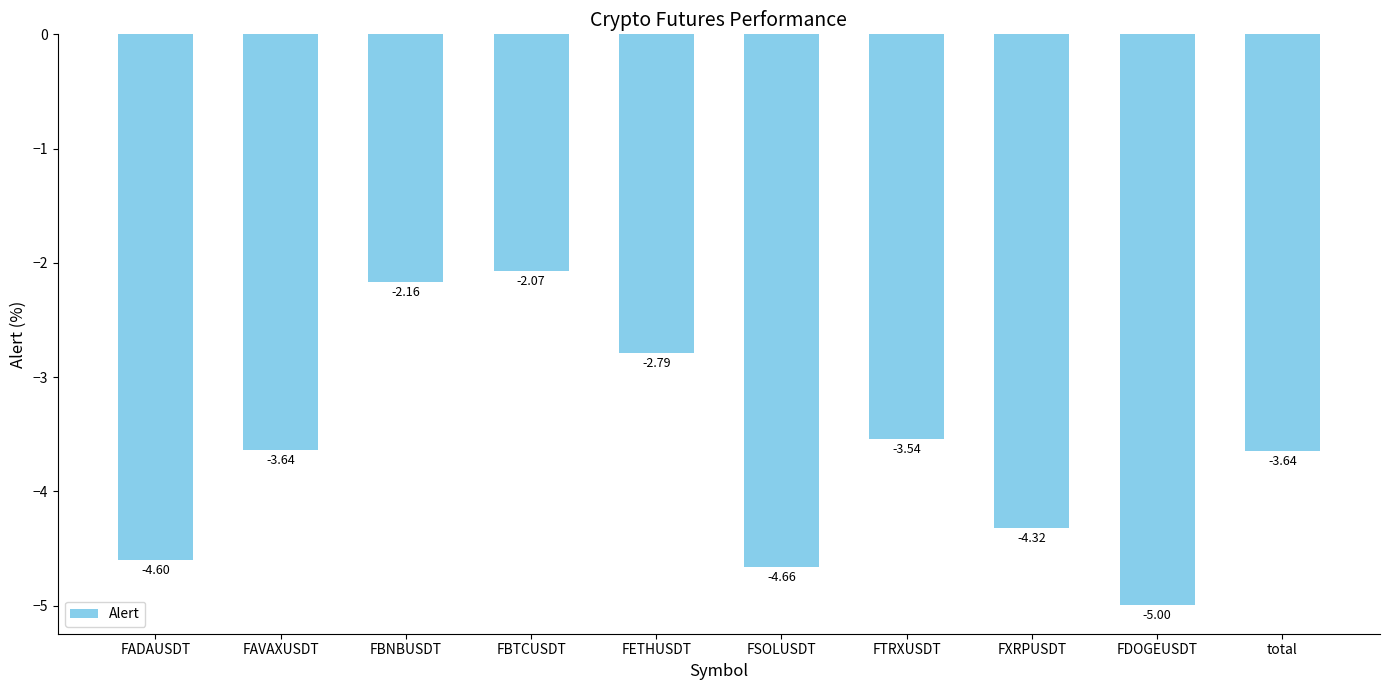

What is the change in value from FSOLUSDT to FXRPUSDT?

+0.3